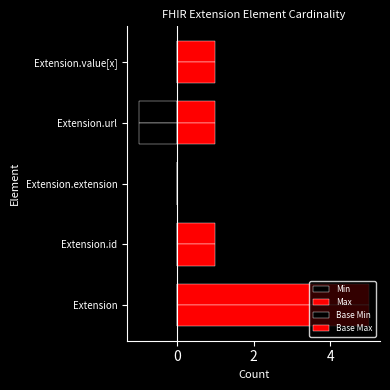

Reading left to right, what are all the values shown in this chart?

Min: 0	0	0	-1	0
Max: 5	1	0	1	1
Base Min: 0	0	0	-1	0
Base Max: 5	1	0	1	1